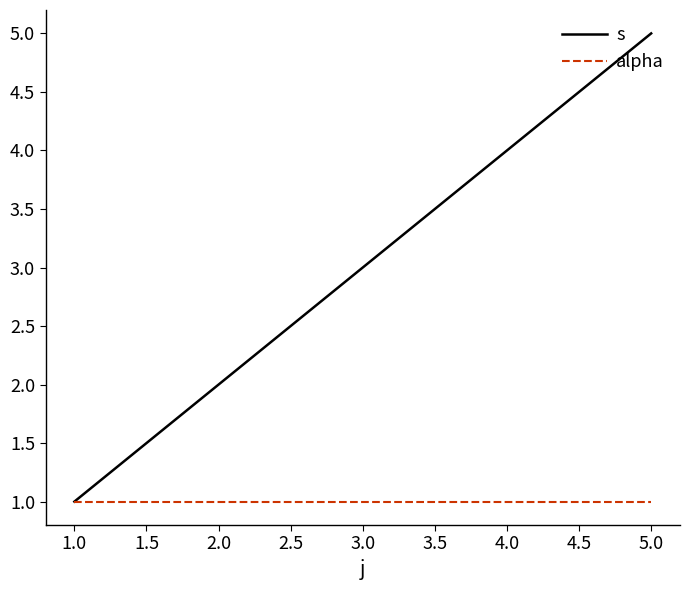

The alpha series shows 1 at 5.0. True or false?

True